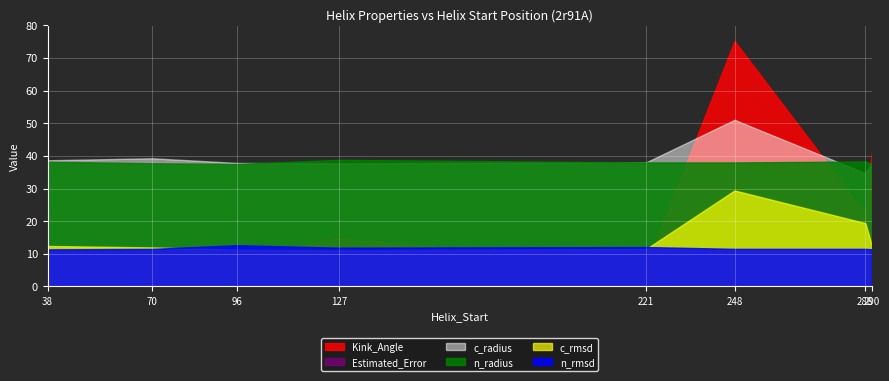

Rank the series at 127 from lowest to highest value.

Estimated_Error, c_rmsd, n_rmsd, Kink_Angle, c_radius, n_radius